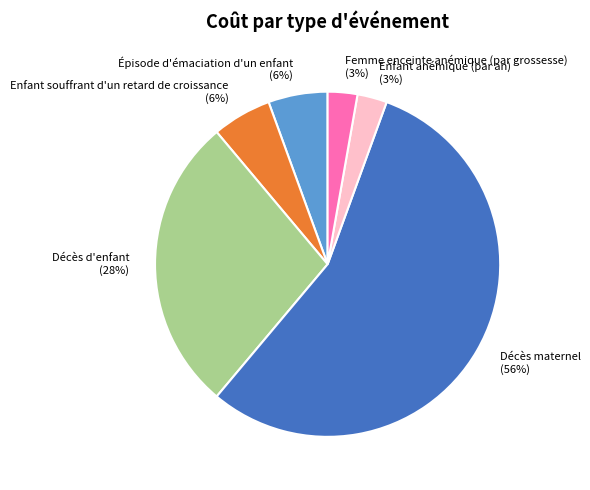

To the nearest percent, what is the difference between the Enfant souffrant d'un retard de croissance and Enfant anémique (par an) slice percentages?

3%